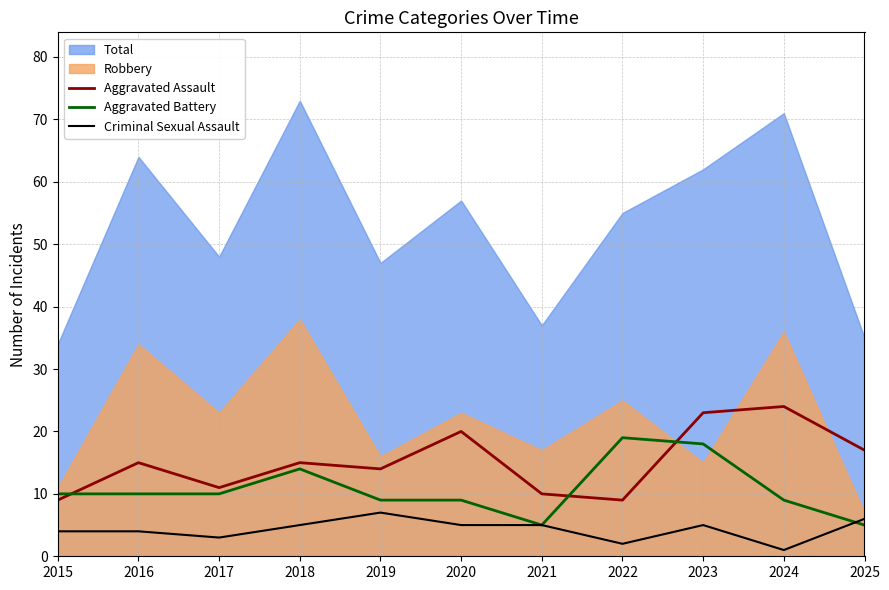

List the labels in order of Criminal Sexual Assault value, largest first.

2019, 2025, 2018, 2020, 2021, 2023, 2015, 2016, 2017, 2022, 2024